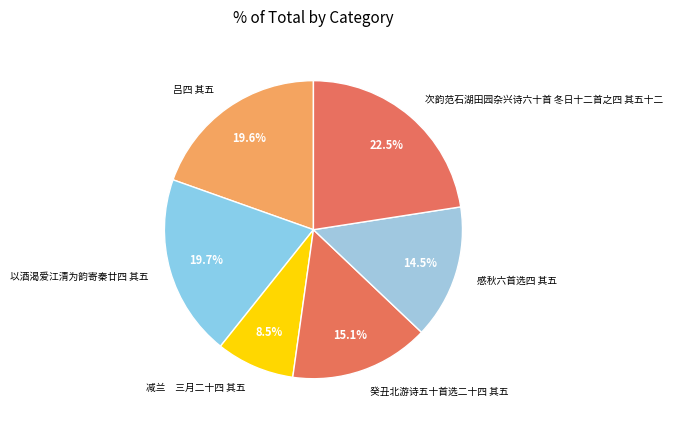

What is the total percentage of 减兰 三月二十四 其五 and 癸丑北游诗五十首选二十四 其五?

23.6%